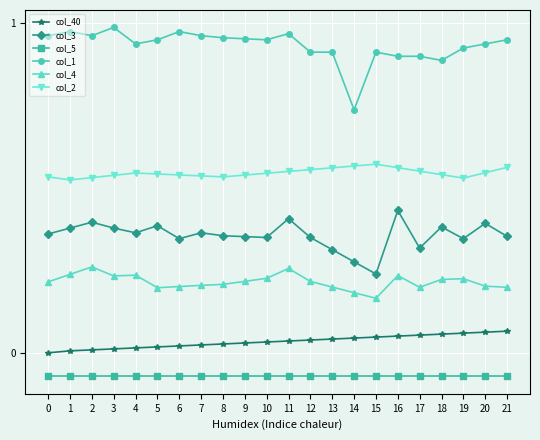

Which series has the largest total across all categories?

col_1